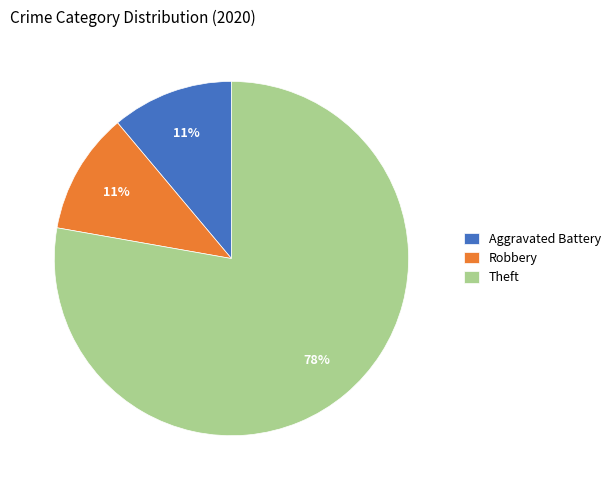

True or false: Theft accounts for 64% of the total.

False